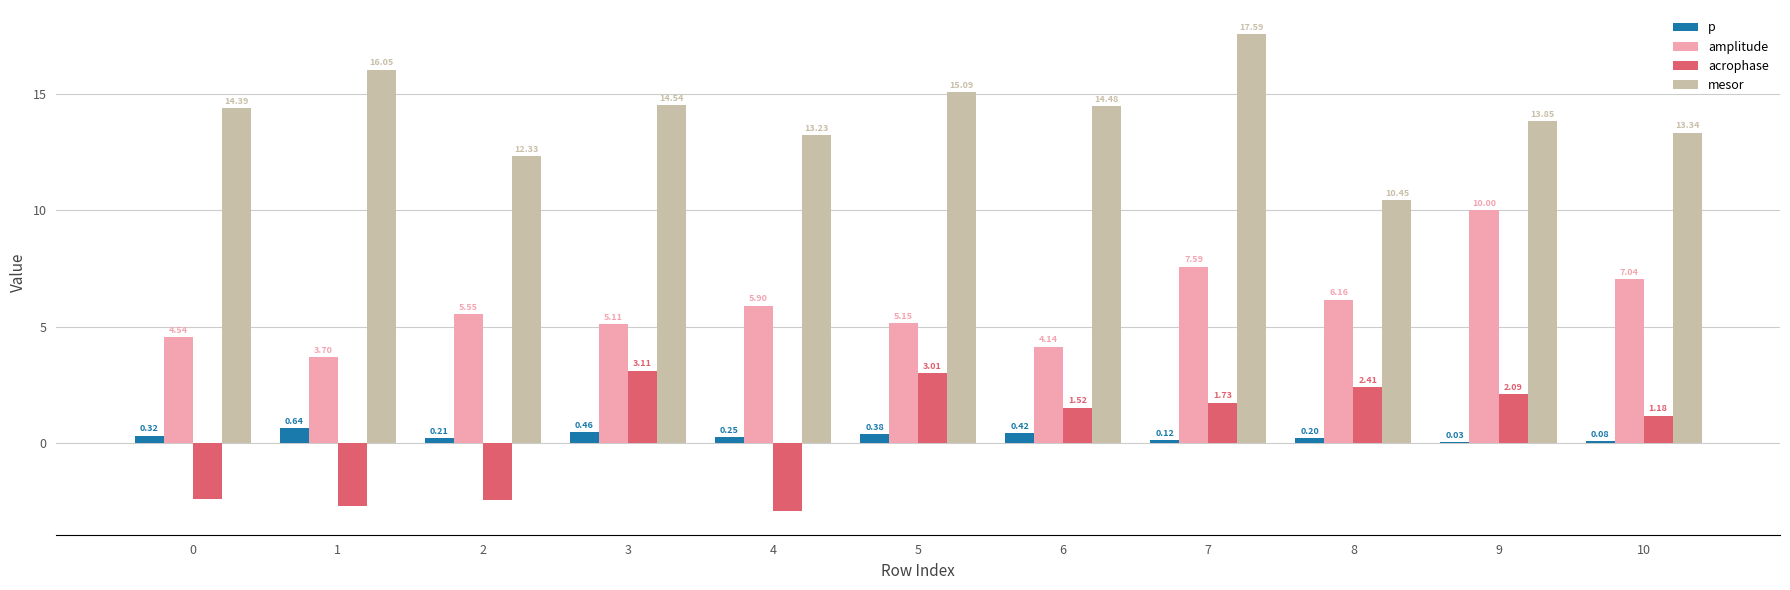

What is the sum of all p values?

3.1